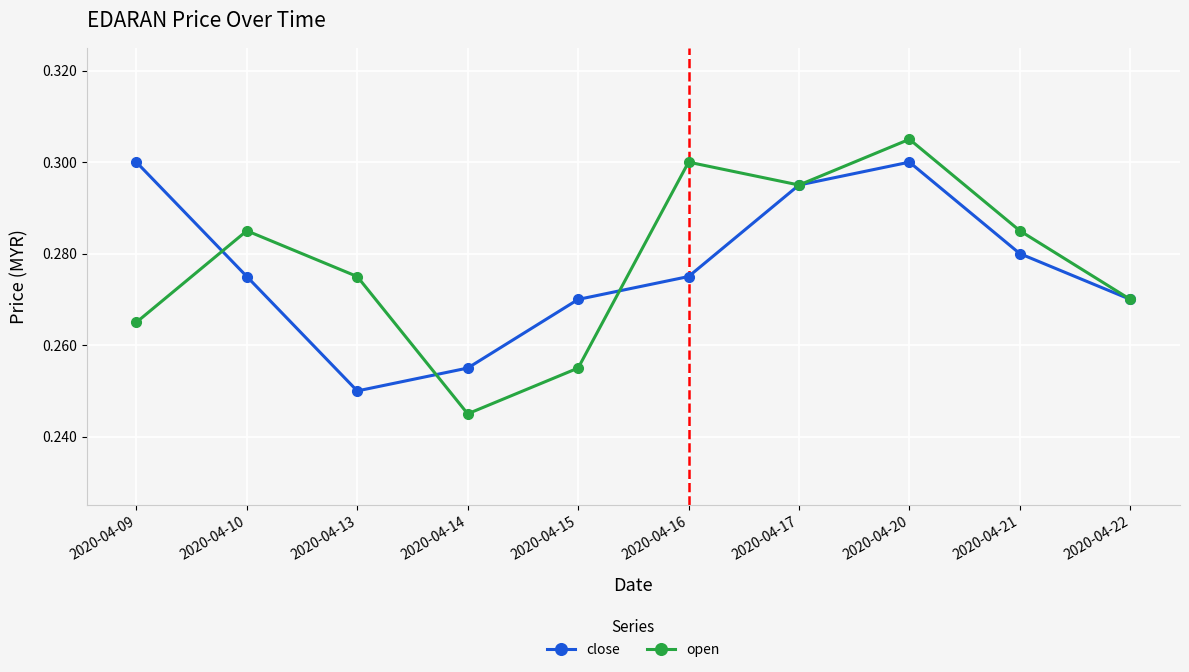

How many lines are shown in the chart?

2